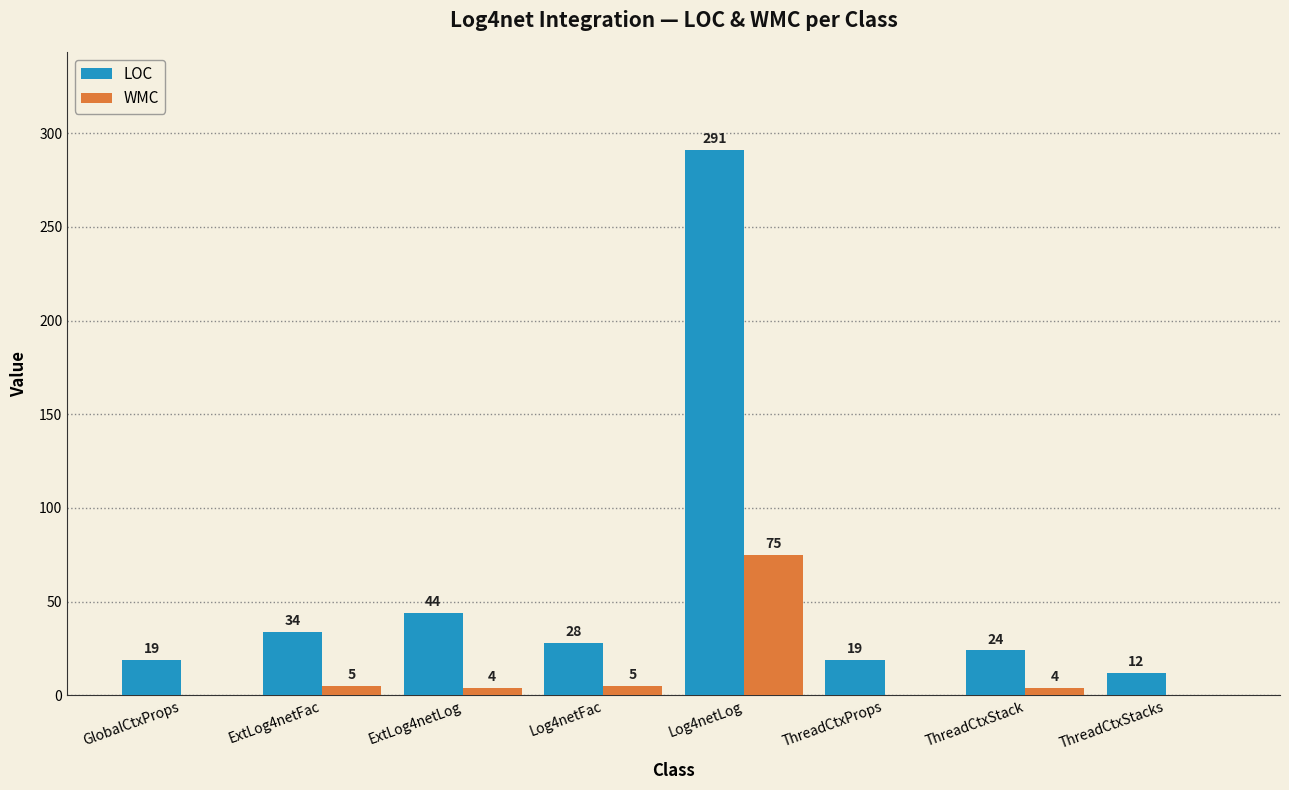

At which category is the sum across all series the highest?

Log4netLog